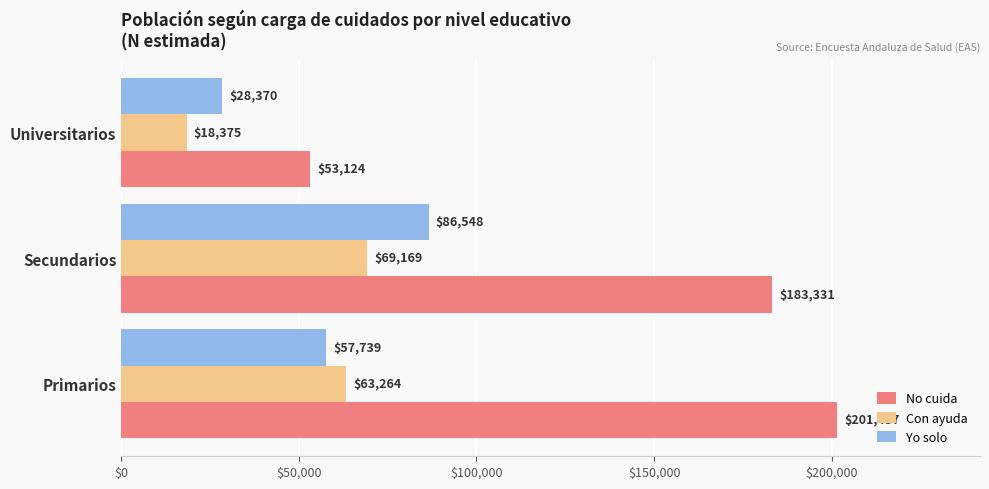

At which label does Con ayuda reach its peak?

Secundarios